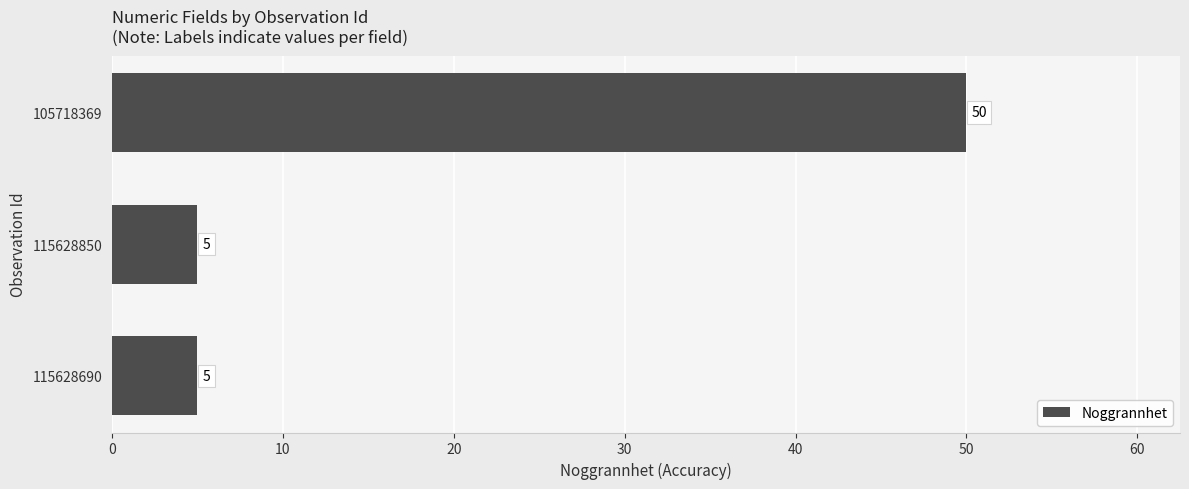

What value does the data have at 115628690, to the nearest 5?

5